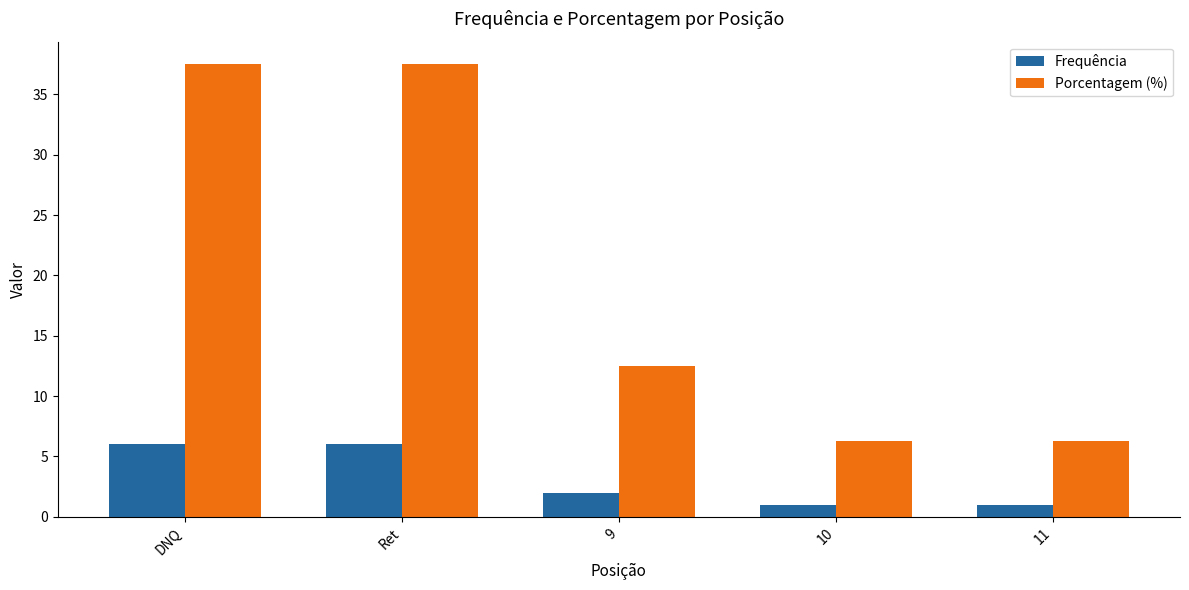

The Frequência series shows 1.0 at 10. True or false?

True